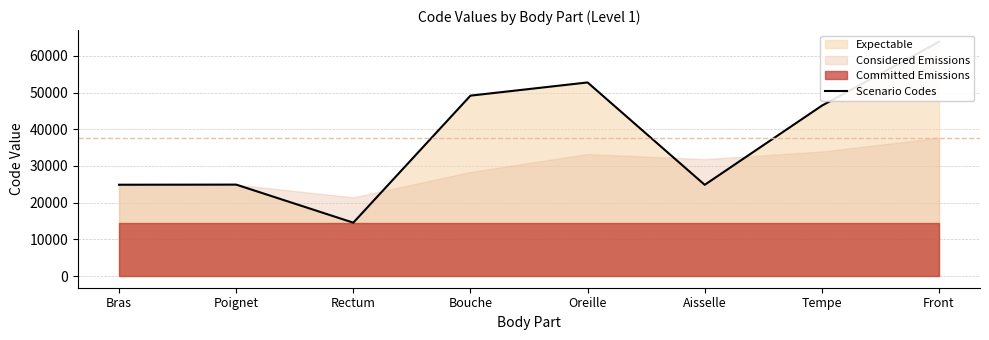

List the labels in order of value, largest first.

Front, Oreille, Bouche, Tempe, Poignet, Bras, Aisselle, Rectum